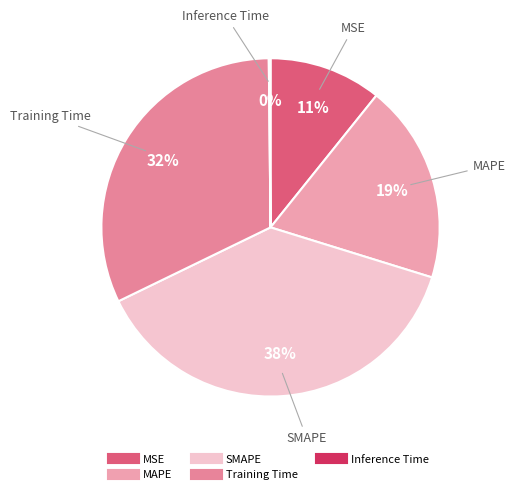

True or false: SMAPE accounts for 38% of the total.

True